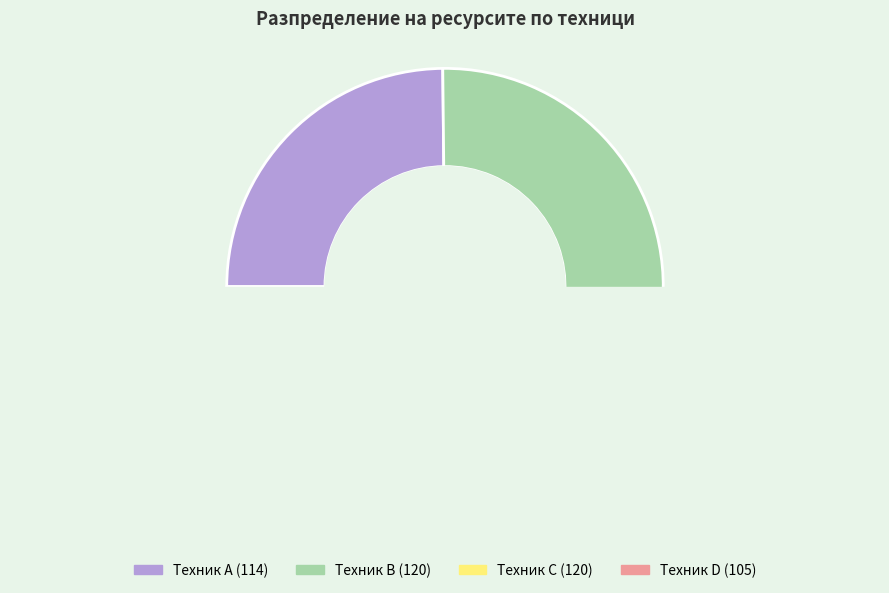

Which slice is the largest?

Техник B